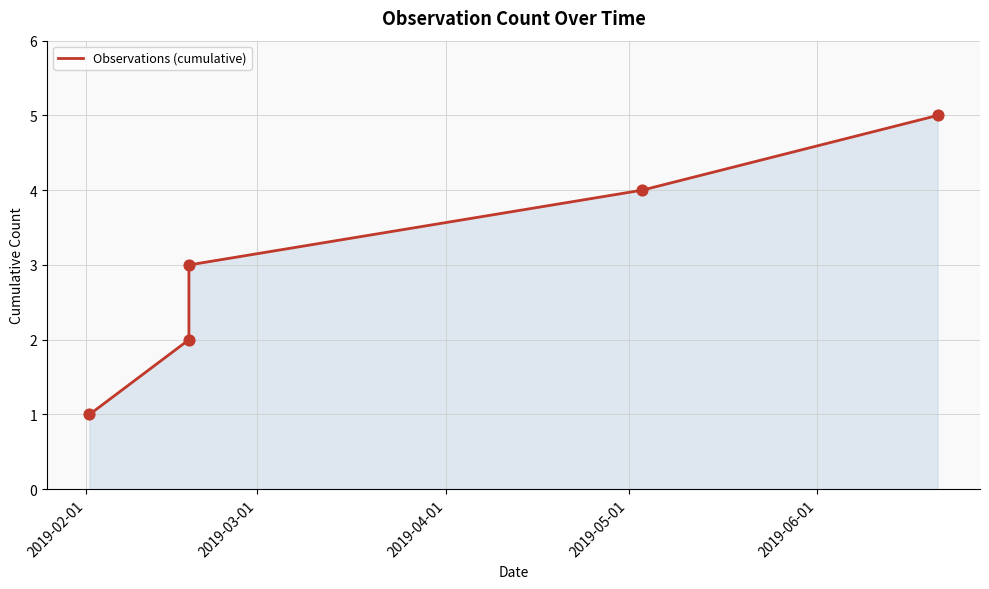

True or false: there are more than 1 points higher than both neighbors.

False